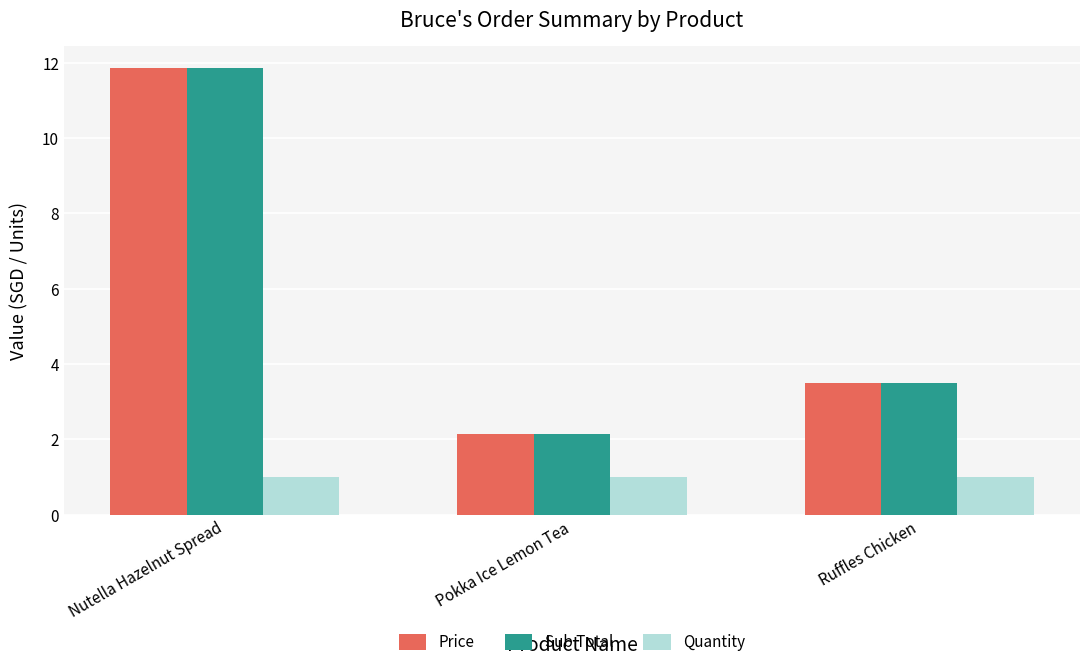

At which label does Sub Total reach its minimum?

Pokka Ice Lemon Tea